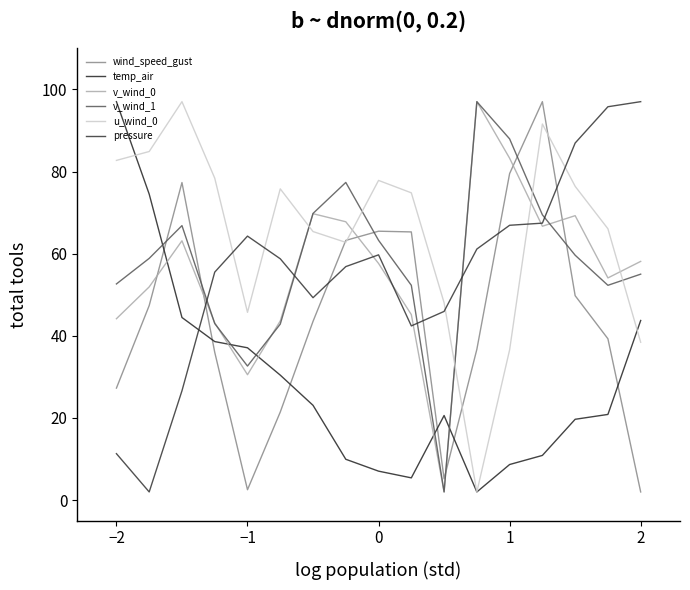

How many values in the temp_air series exceed 20?

10